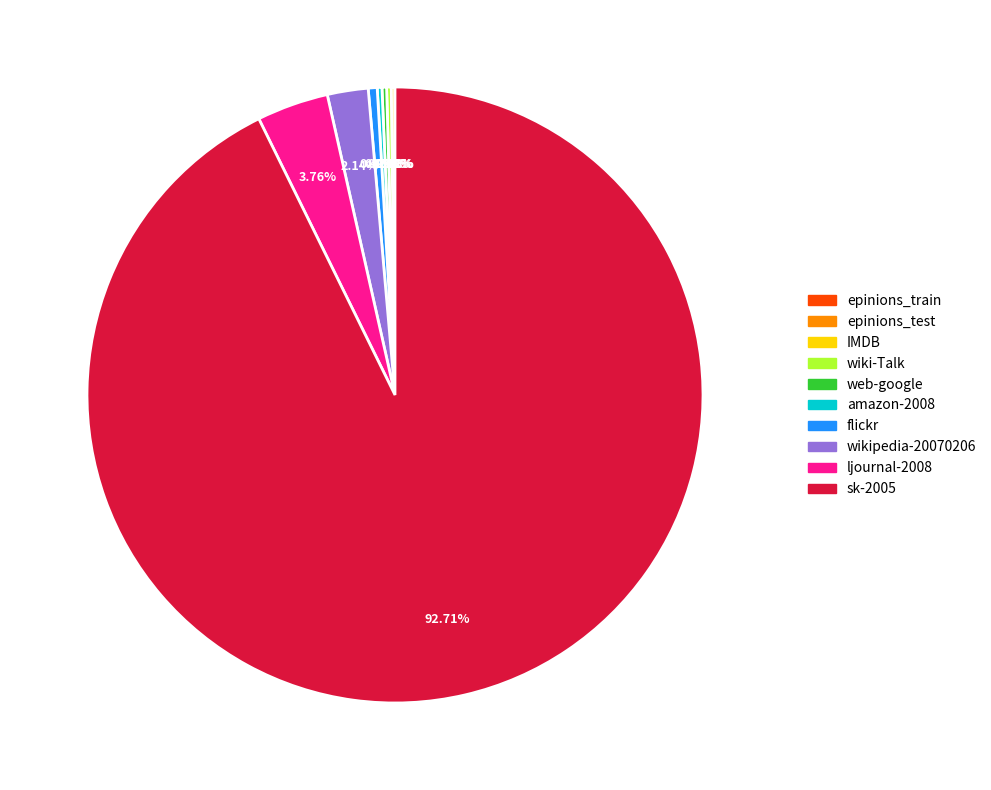

Is it true that wikipedia-20070206 is 12% of the pie?

False